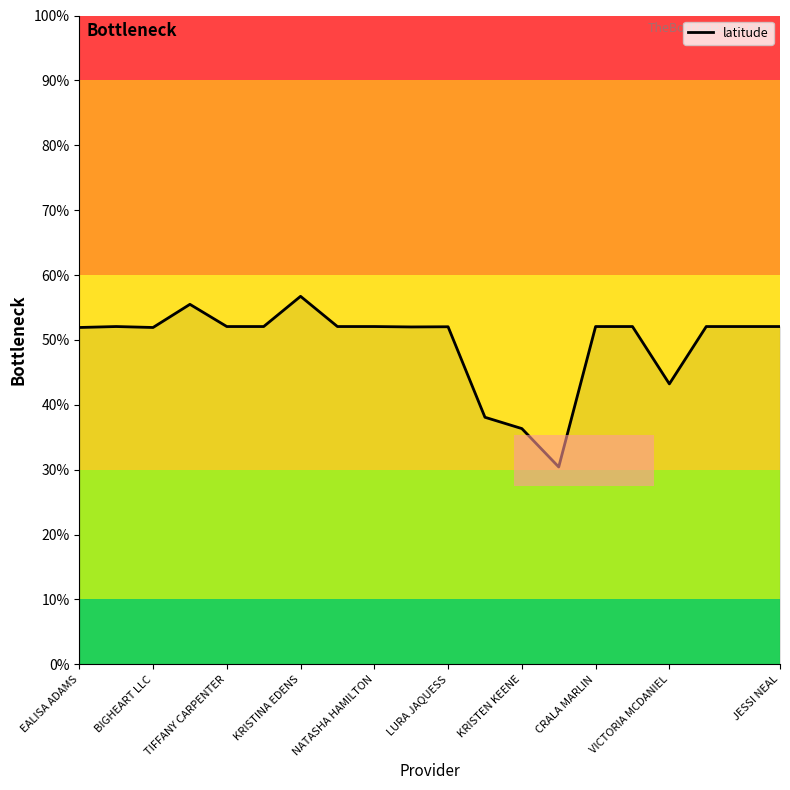

What is the greatest value displayed?

56.7